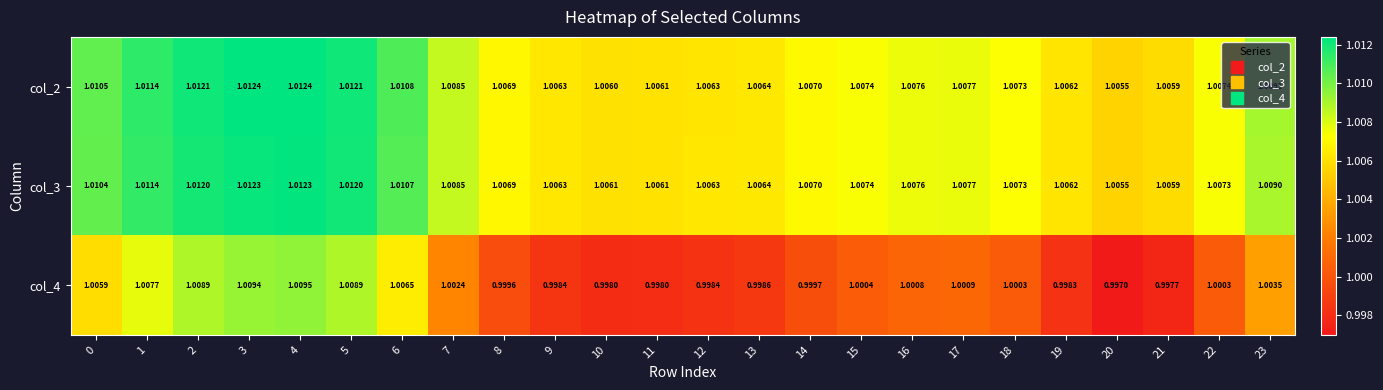

Is the value of col_2 at 13 greater than the value of col_4 at 5?

No